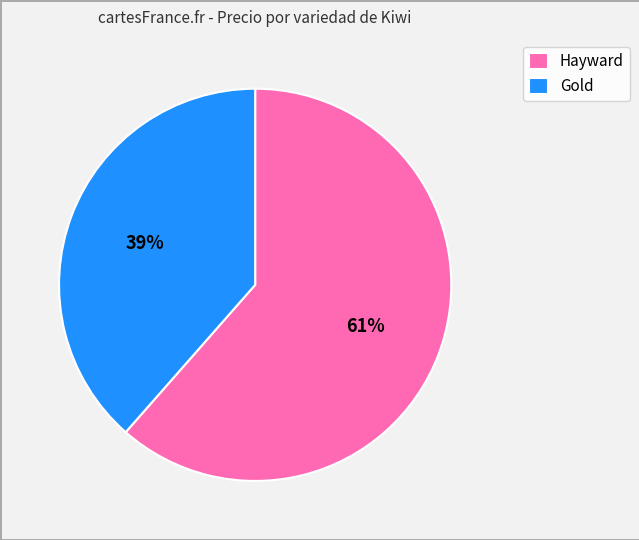

Is there any slice that represents more than half of the pie?

Yes